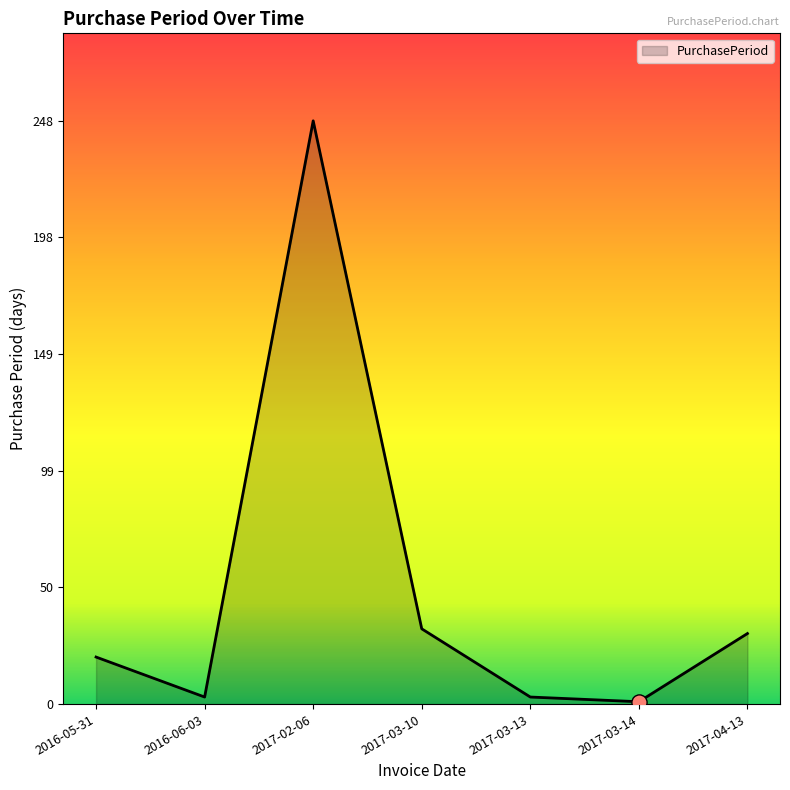

What is the ratio of the value at 2016-05-31 to the value at 2017-04-13?

0.7